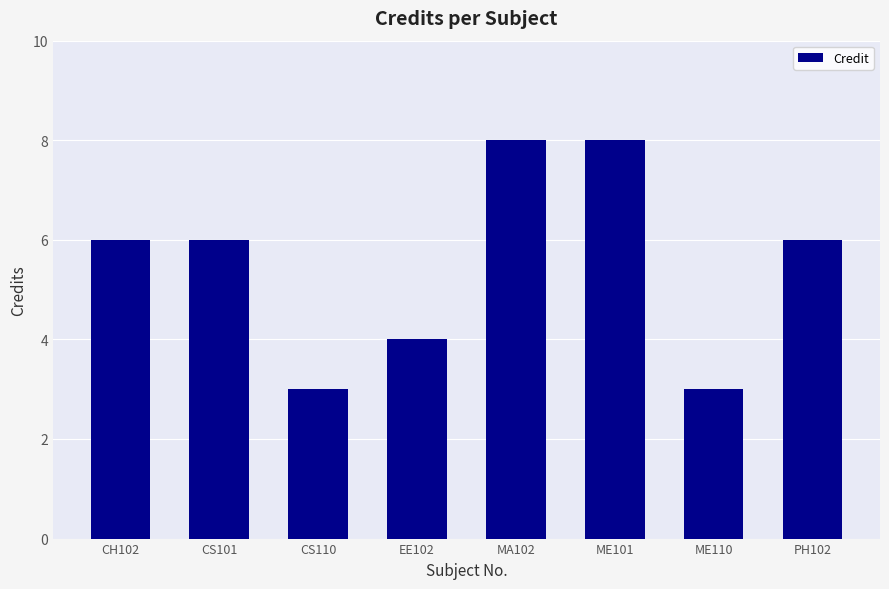

What is the maximum value shown in the chart?

8